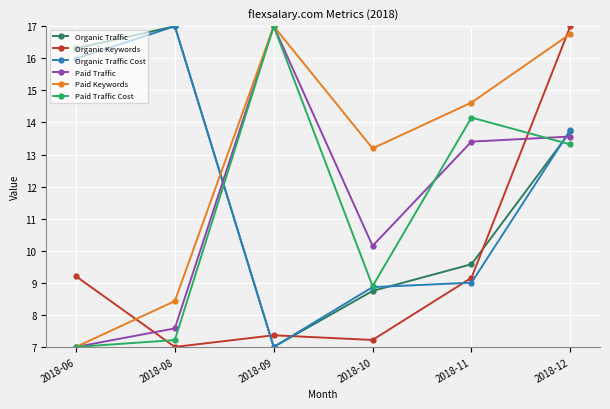

How many values in the Organic Keywords series exceed 9?

3